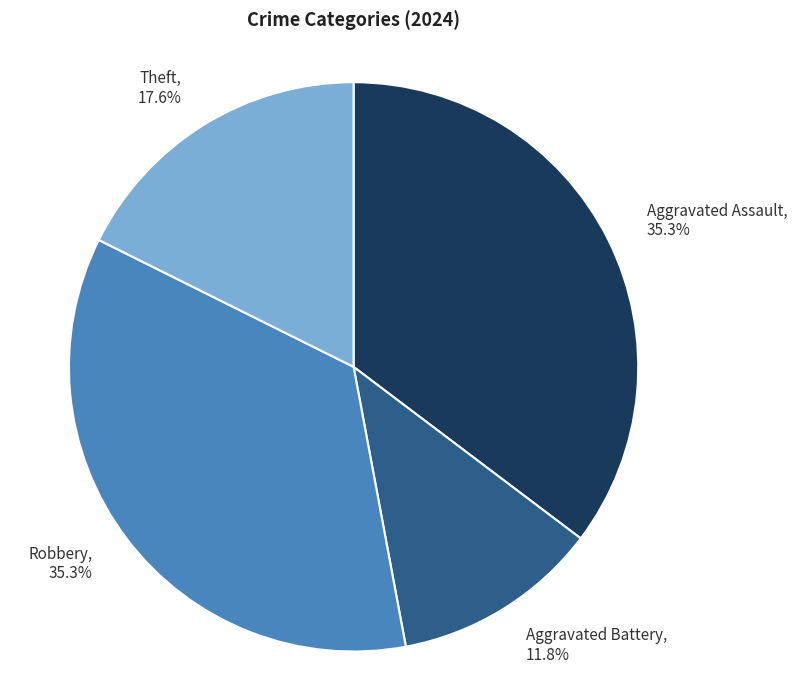

True or false: Aggravated Battery accounts for 12% of the total.

True